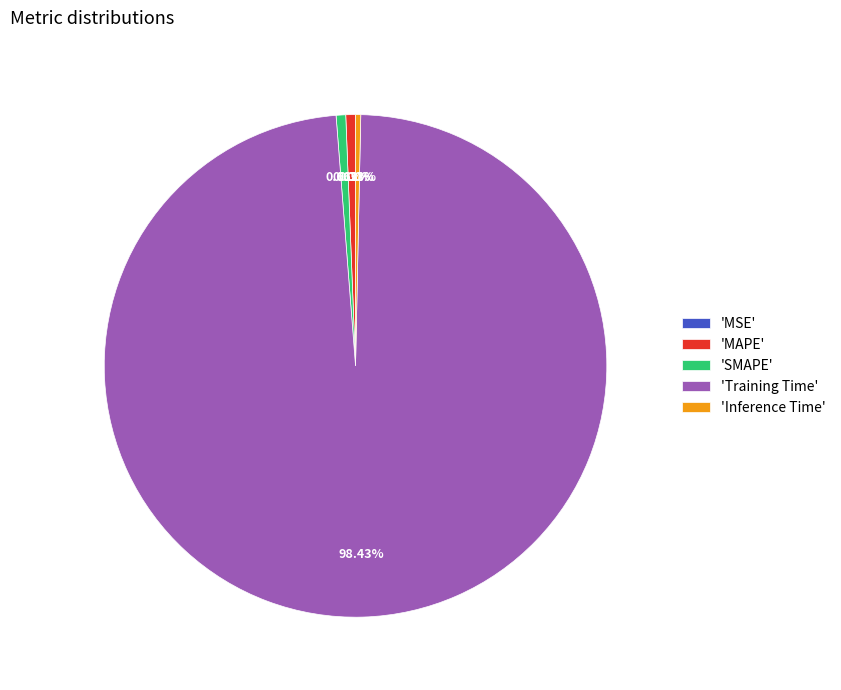

What is the largest slice in the pie chart?

'Training Time'